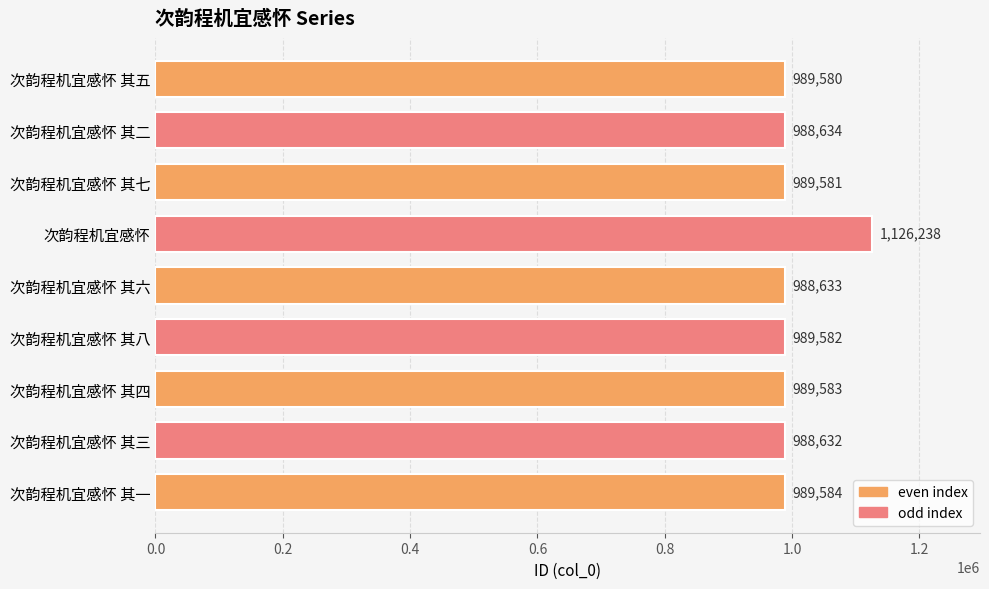

Is it true that the value at 次韵程机宜感怀 其五 is 1501252?

False